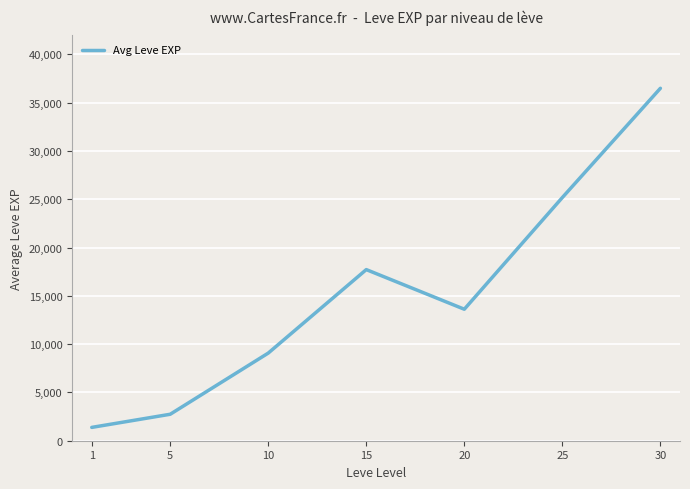

Between 10 and 20, which is larger?

20